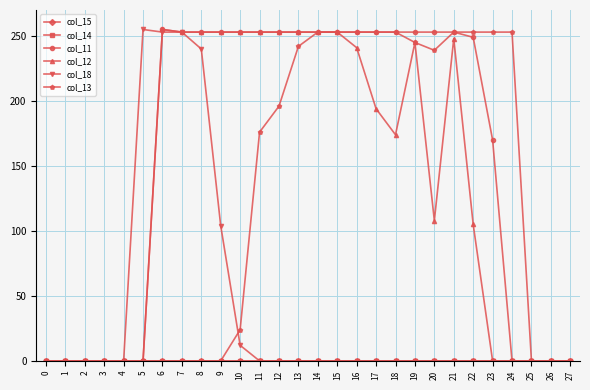

What is the average value of the col_18 series?

40